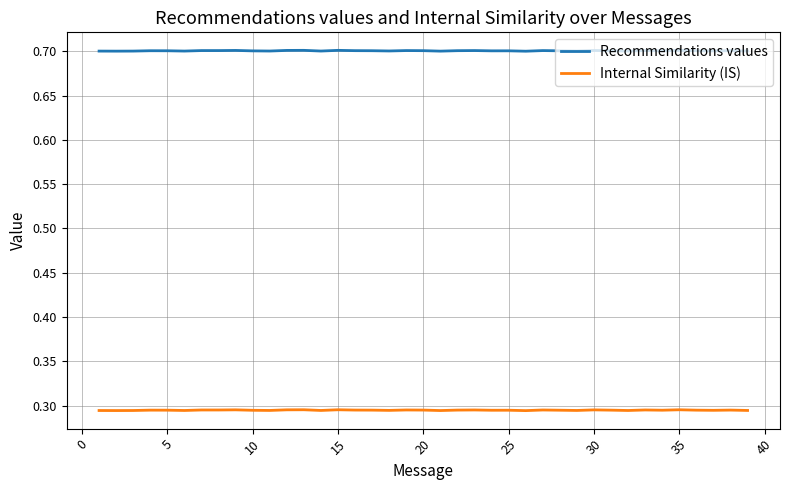

List the series in order of their peak value, highest first.

Recommendations values, Internal Similarity (IS)